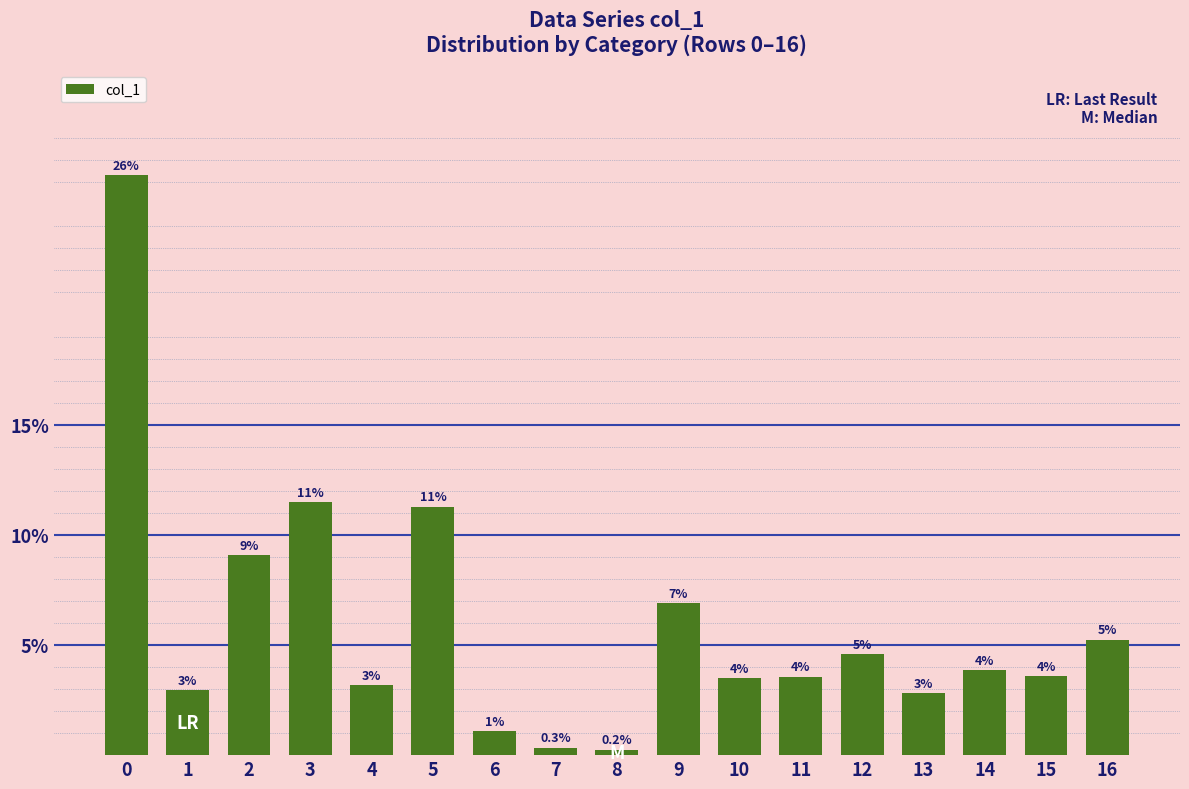

What is the difference between the values at 16 and 9?

1.7